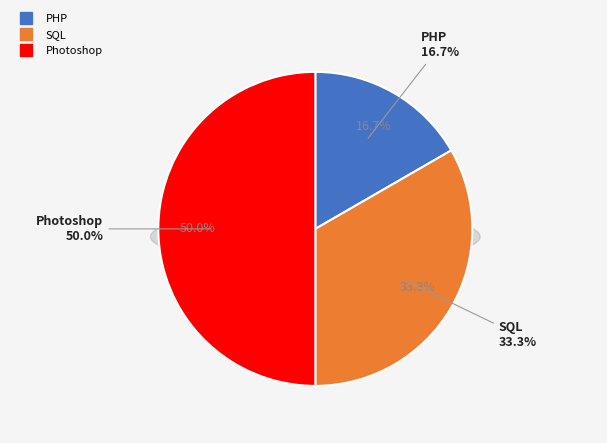

Rank the categories by value from lowest to highest.

PHP, SQL, Photoshop